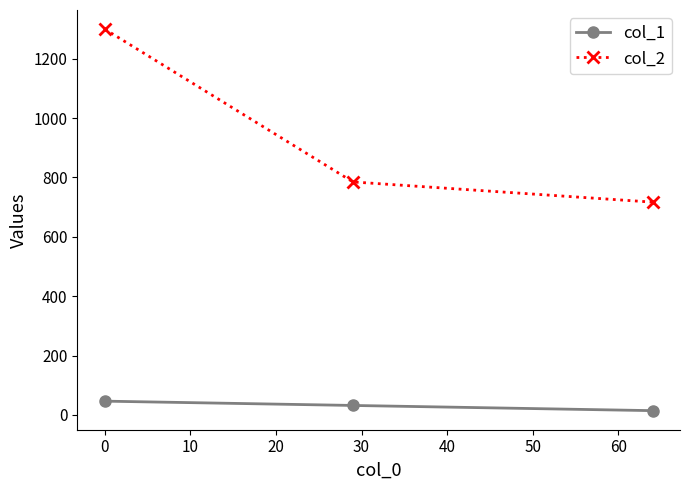

Which series has the widest spread of values?

col_2